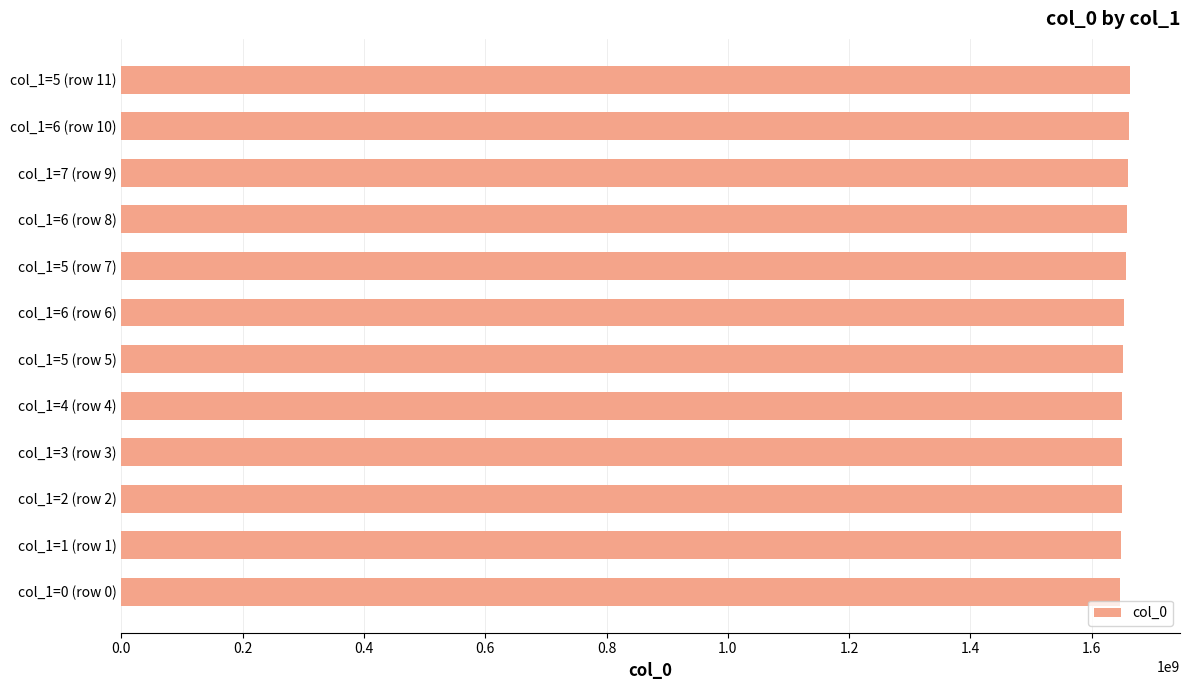

What is the smallest value displayed?

1646252523